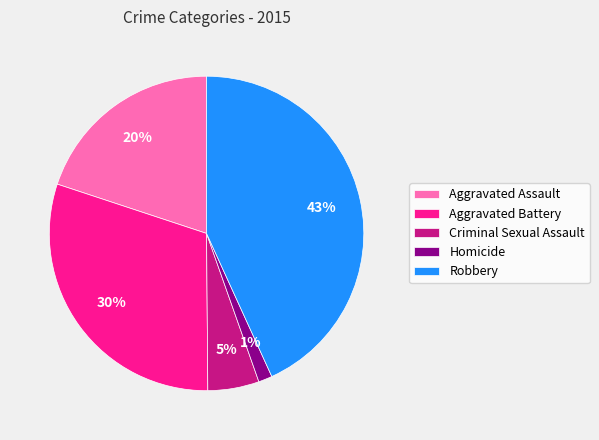

Is there any slice that represents more than half of the pie?

No